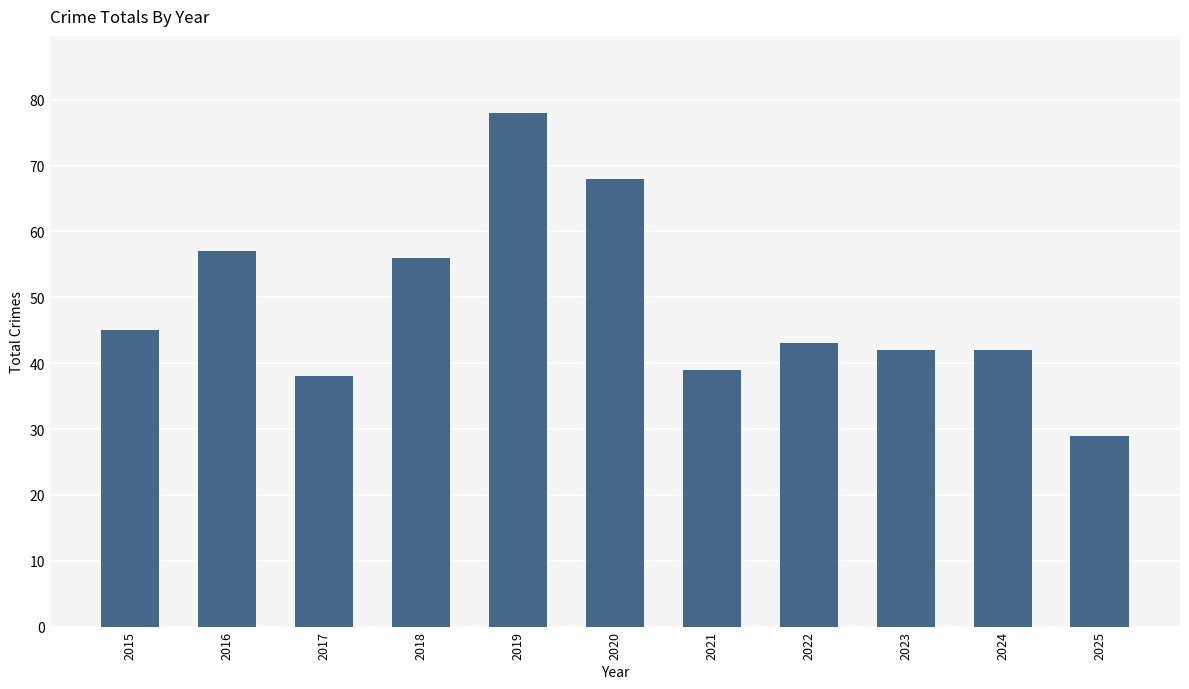

What is the sum of the values at 2018 and 2025?

85